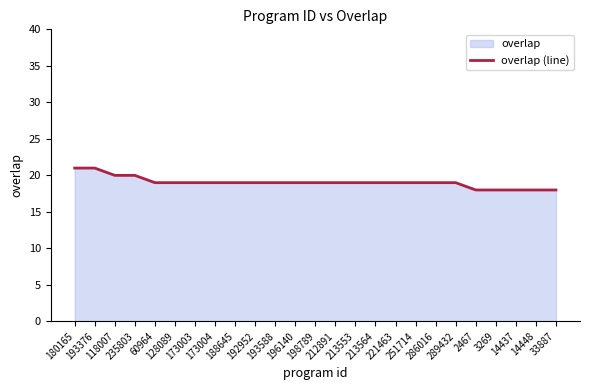

What is the maximum value shown in the chart?

21